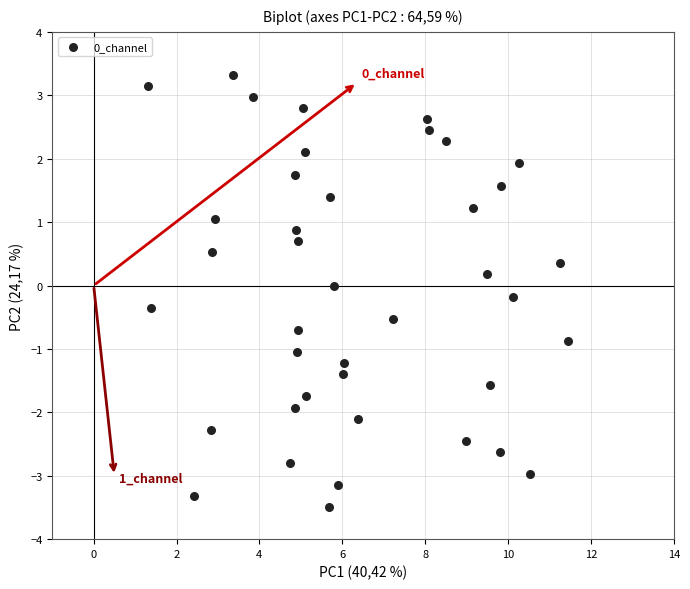

What is the range of X values (max minus min)?

10.1